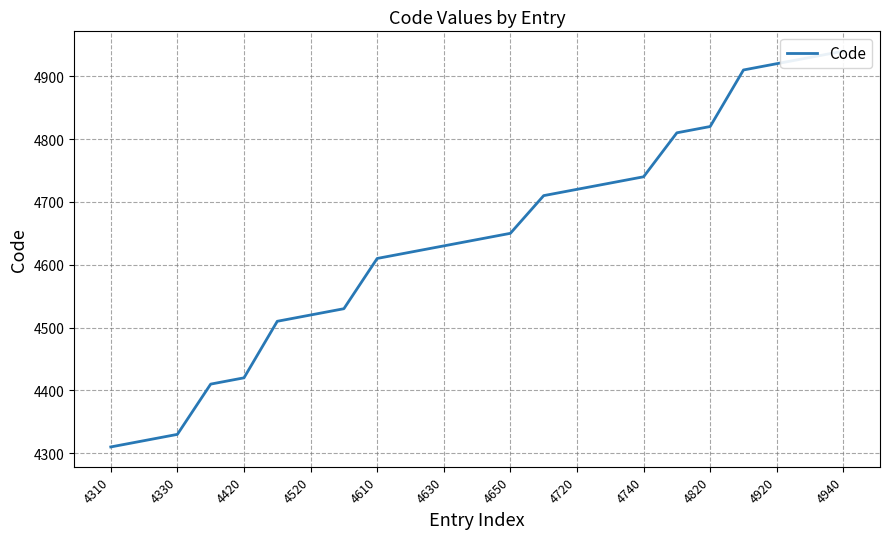

The value at 4330 is 1157. True or false?

False